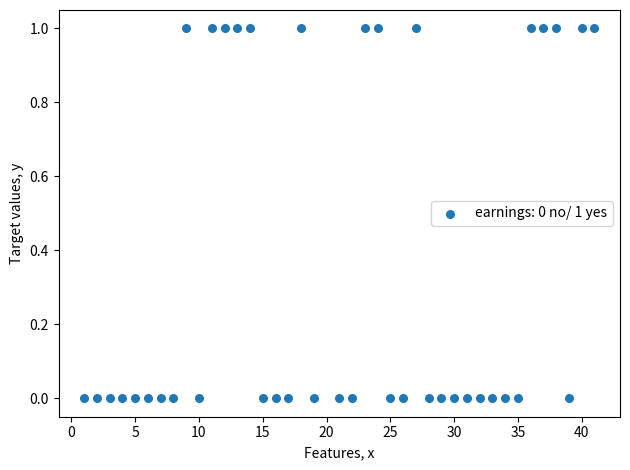

What is the range of X values (max minus min)?

40